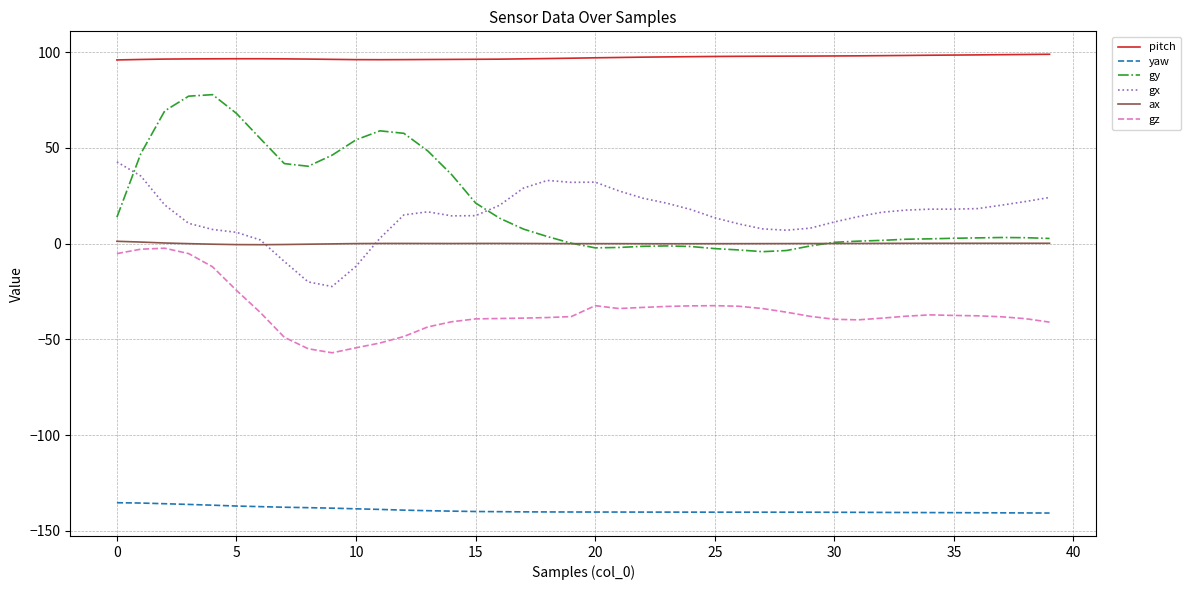

Which series has the largest total across all categories?

pitch